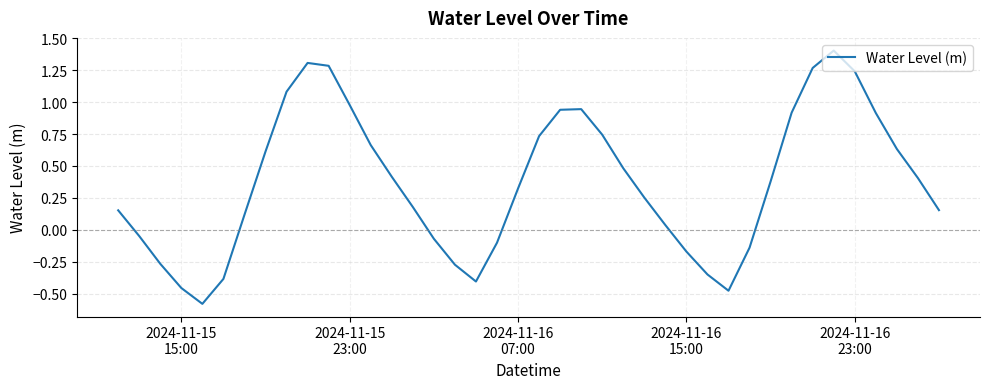

What is the minimum value shown in the chart?

-0.6